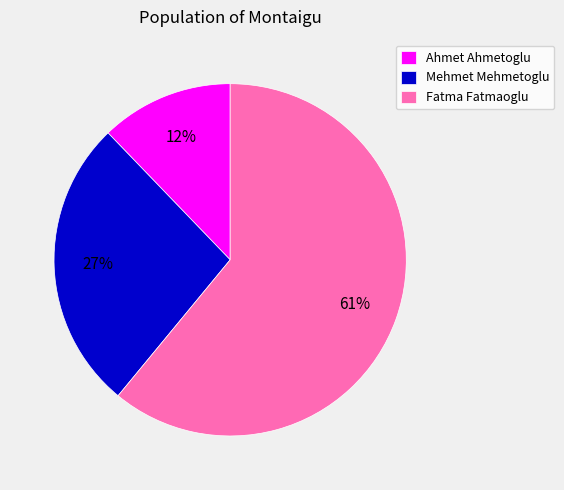

Rank the categories by value from lowest to highest.

Ahmet Ahmetoglu, Mehmet Mehmetoglu, Fatma Fatmaoglu